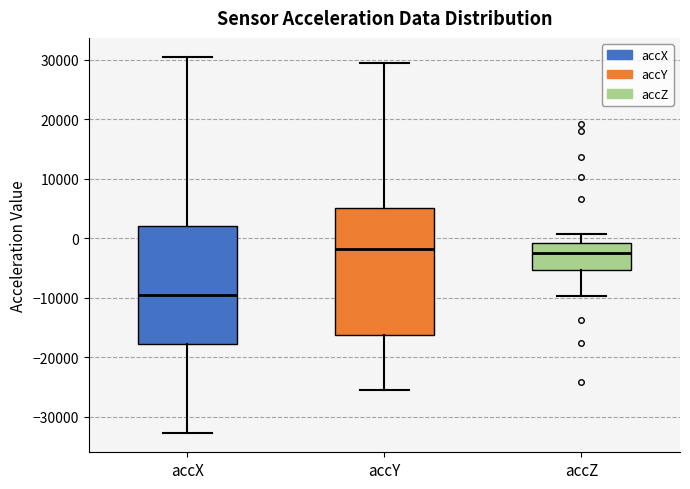

Comparing the boxes themselves (not the whiskers), which one is the tallest?

accY